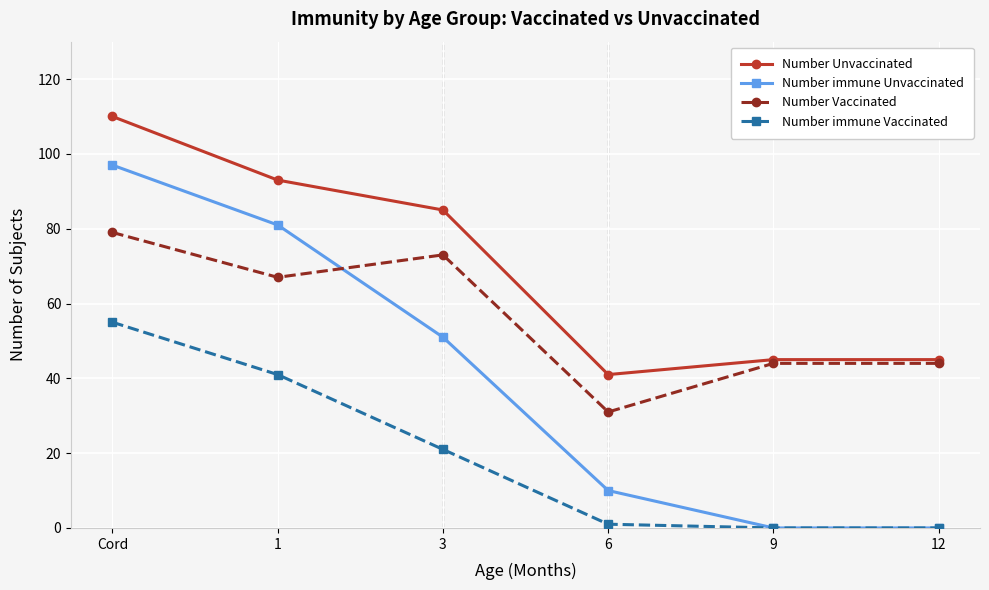

What is the label of the 5th point from the left?

9